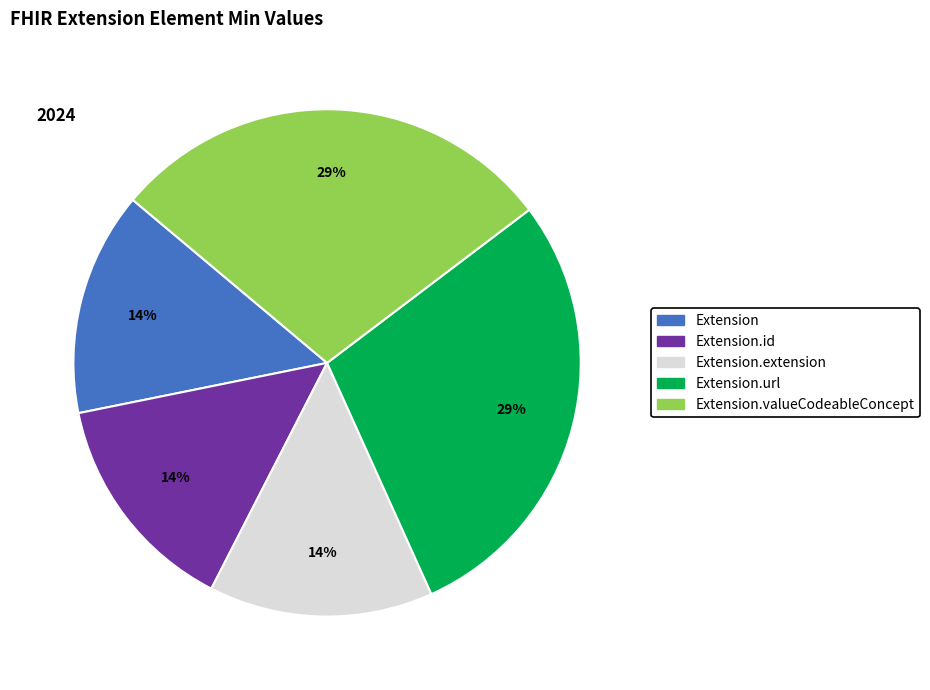

Is there any slice that represents more than half of the pie?

No